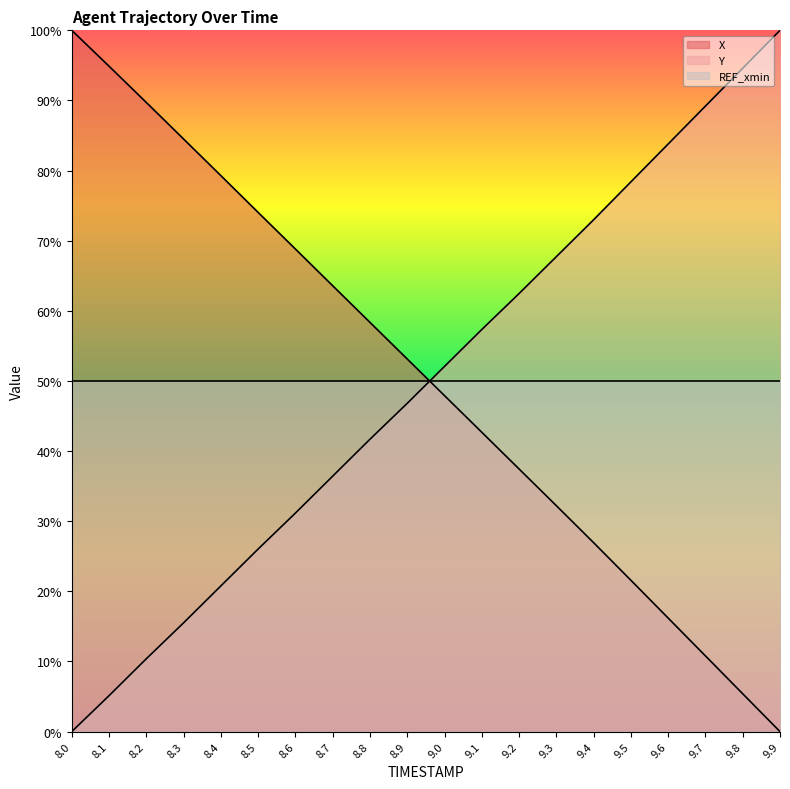

Reading right to left, what are all the values shown in this chart?

X: 0.0	5.4	10.8	16.2	21.6	26.9	32.2	37.4	42.7	47.9	53.1	58.4	63.6	68.8	74.0	79.3	84.5	89.7	94.9	100.0
Y: 100.0	94.6	89.2	83.8	78.4	73.0	67.7	62.5	57.3	52.1	46.8	41.7	36.4	31.2	26.0	20.8	15.5	10.4	5.1	0.0